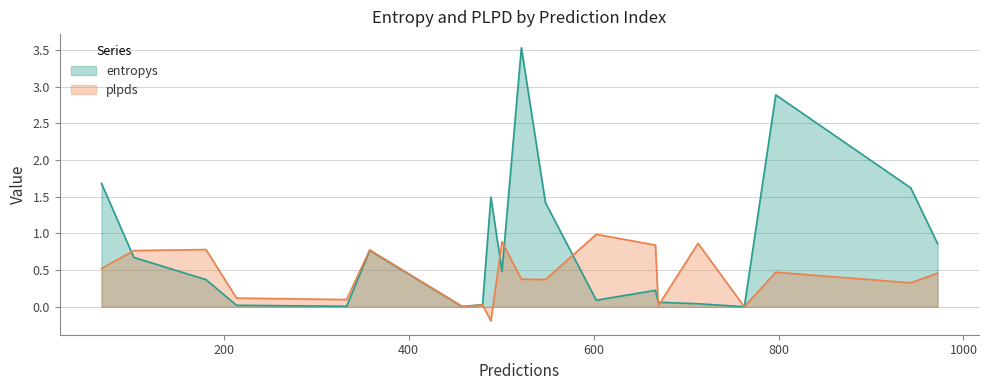

Rank the series by their average value, from lowest to highest.

plpds, entropys